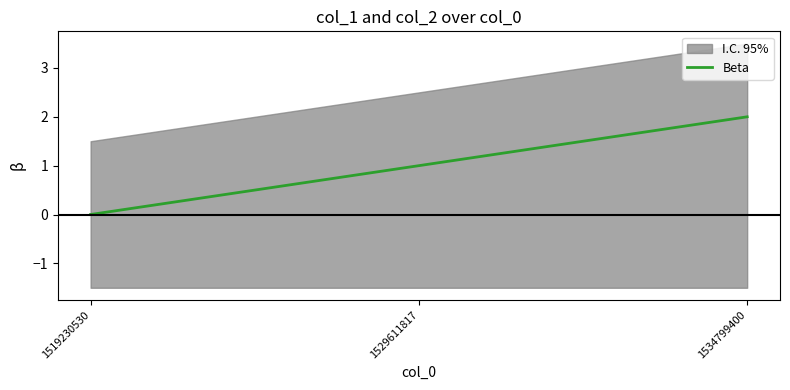

Rank the categories by value from highest to lowest.

1534799400, 1529611817, 1519230530